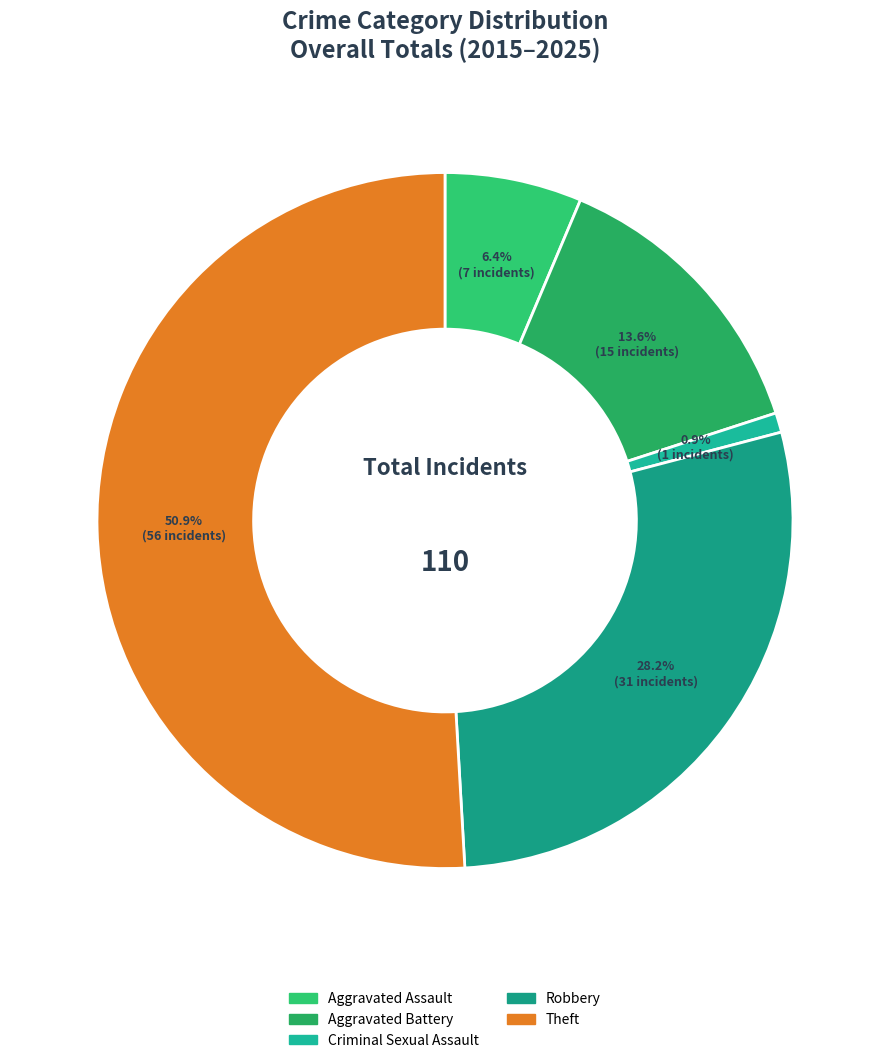

Is it true that Aggravated Assault is 6% of the pie?

True